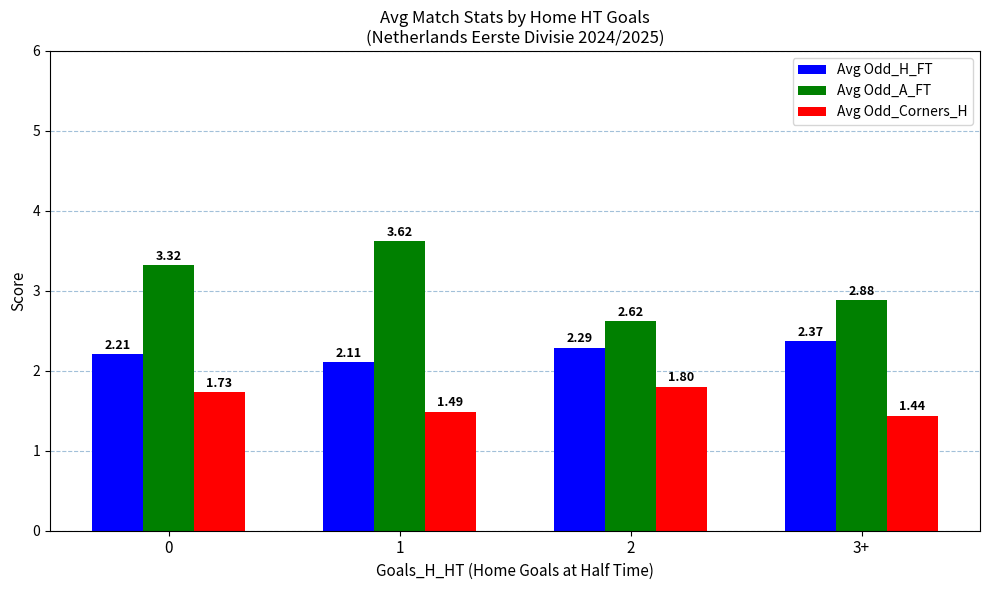

Is the value of Avg Odd_A_FT at 0 greater than the value of Avg Odd_Corners_H at 3+?

Yes